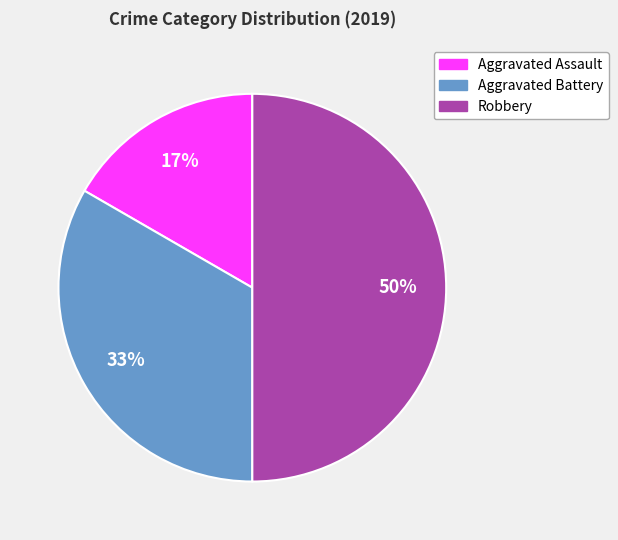

Rank the categories by value from highest to lowest.

Robbery, Aggravated Battery, Aggravated Assault